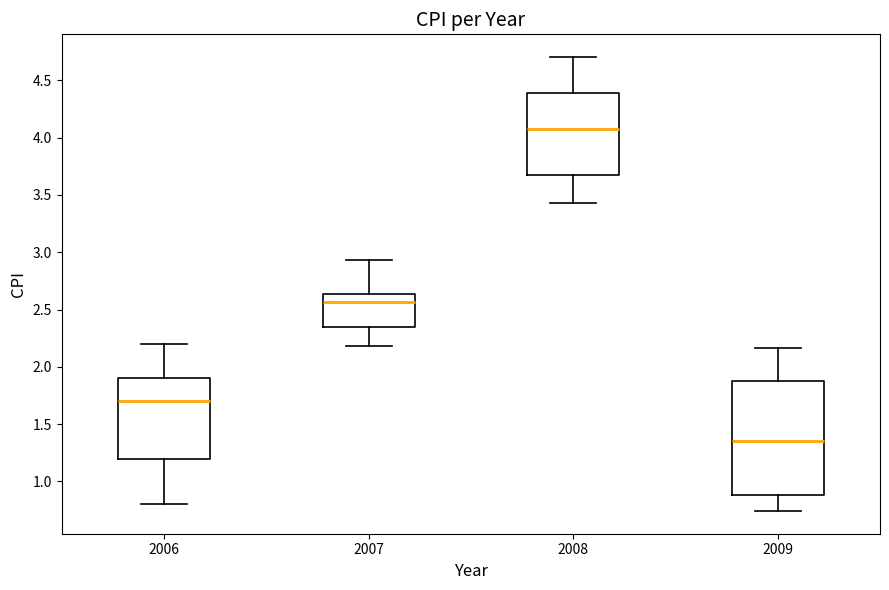

Reading left to right, read every box against the y-axis: the position of its median line, the range the box covers, and the ends of its whiskers. The values are not printed on the chart, so give them approximately, as read against the axis.

2006: median 1.70, box 1.20 to 1.90, whiskers 0.80 to 2.20
2007: median 2.55, box 2.35 to 2.65, whiskers 2.20 to 2.95
2008: median 4.05, box 3.65 to 4.40, whiskers 3.45 to 4.70
2009: median 1.35, box 0.90 to 1.90, whiskers 0.75 to 2.15